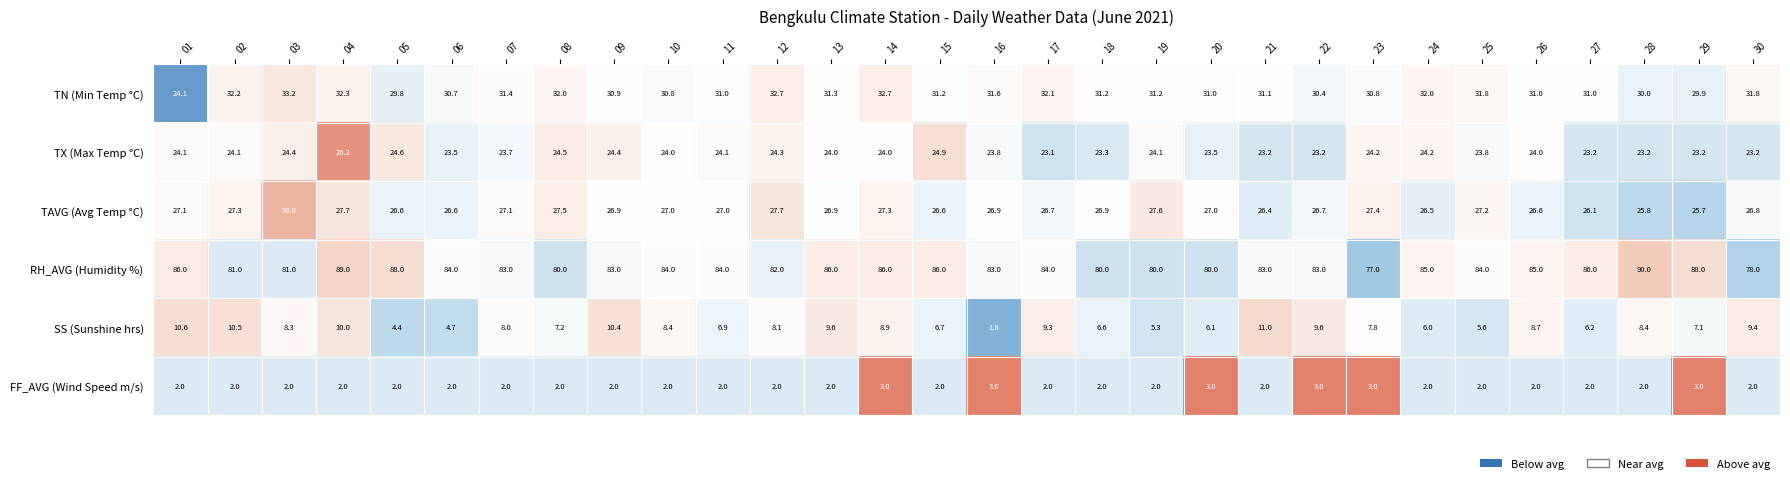

List the series in order of their peak value, lowest first.

FF_AVG (Wind Speed m/s), SS (Sunshine hrs), TX (Max Temp °C), TAVG (Avg Temp °C), TN (Min Temp °C), RH_AVG (Humidity %)